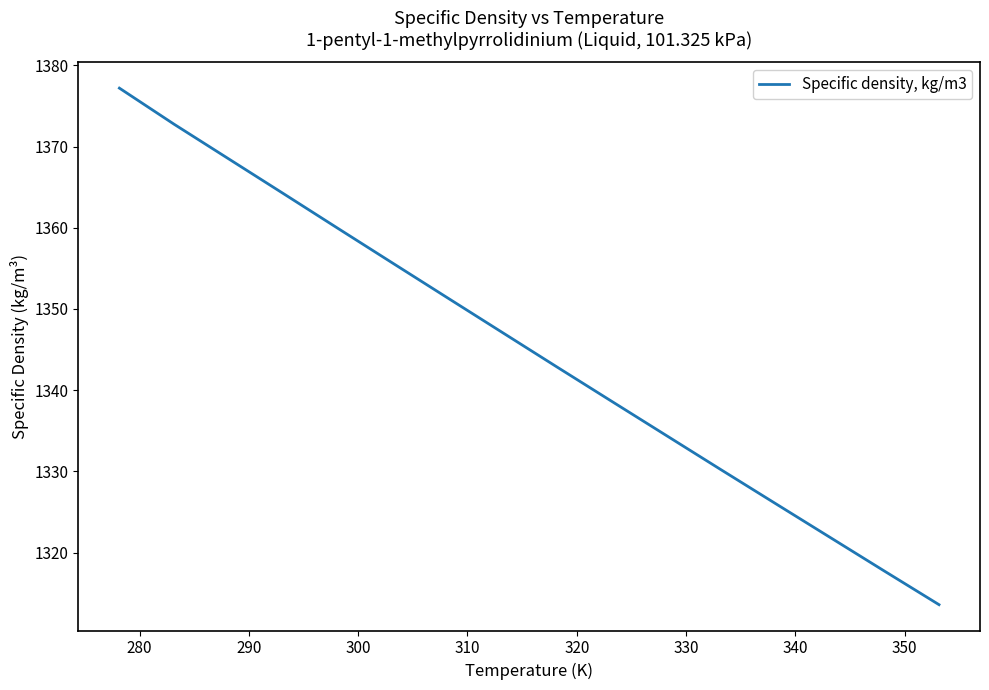

What is the difference between the maximum and minimum values?

63.6